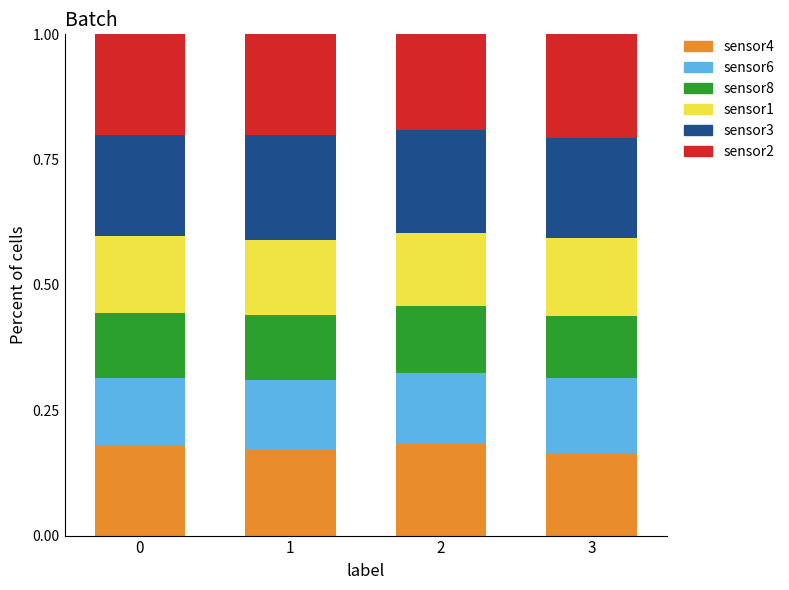

What is the total value across all series at 0?

1.0